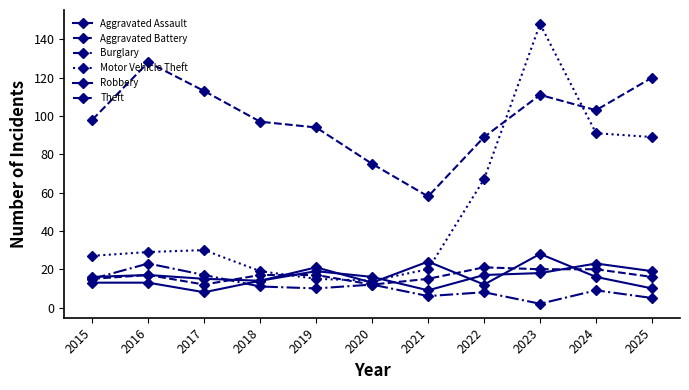

What is the difference between the second highest and minimum values in the Aggravated Battery series?

8